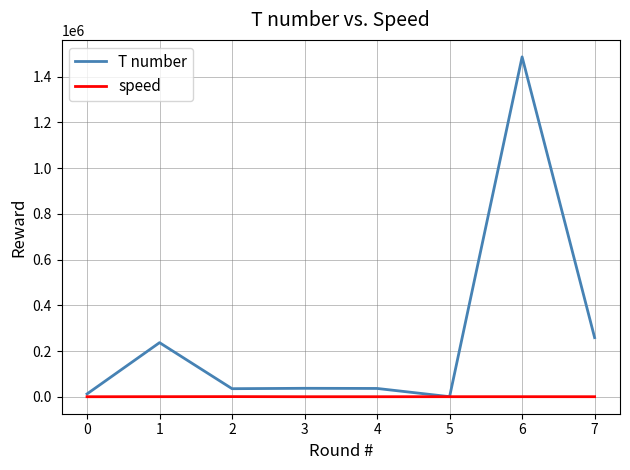

Is the value of T number at 2 greater than the value of speed at 6?

Yes